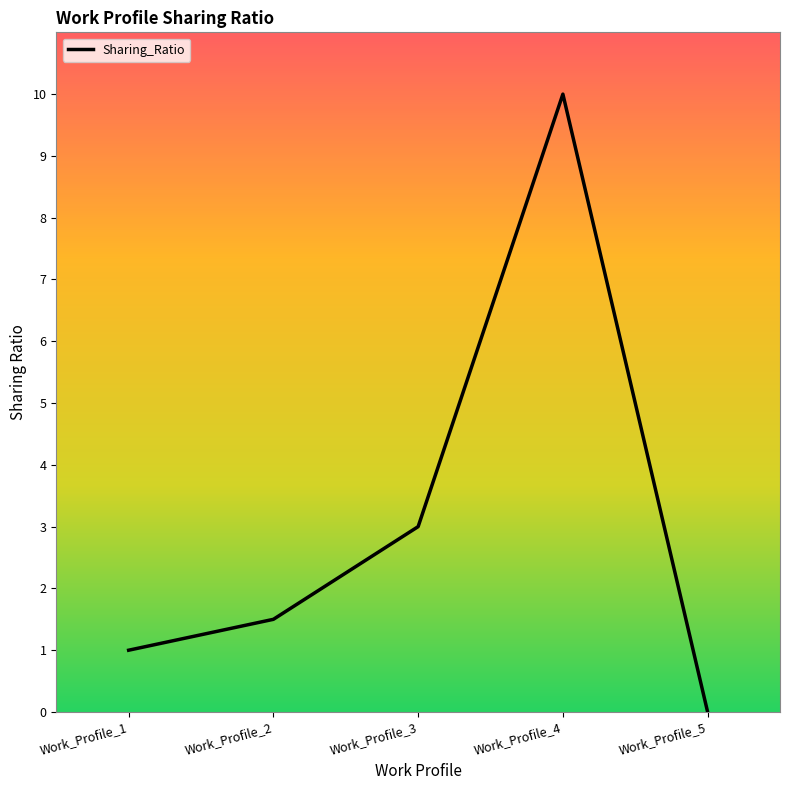

What is the difference between the maximum and minimum values?

10.0